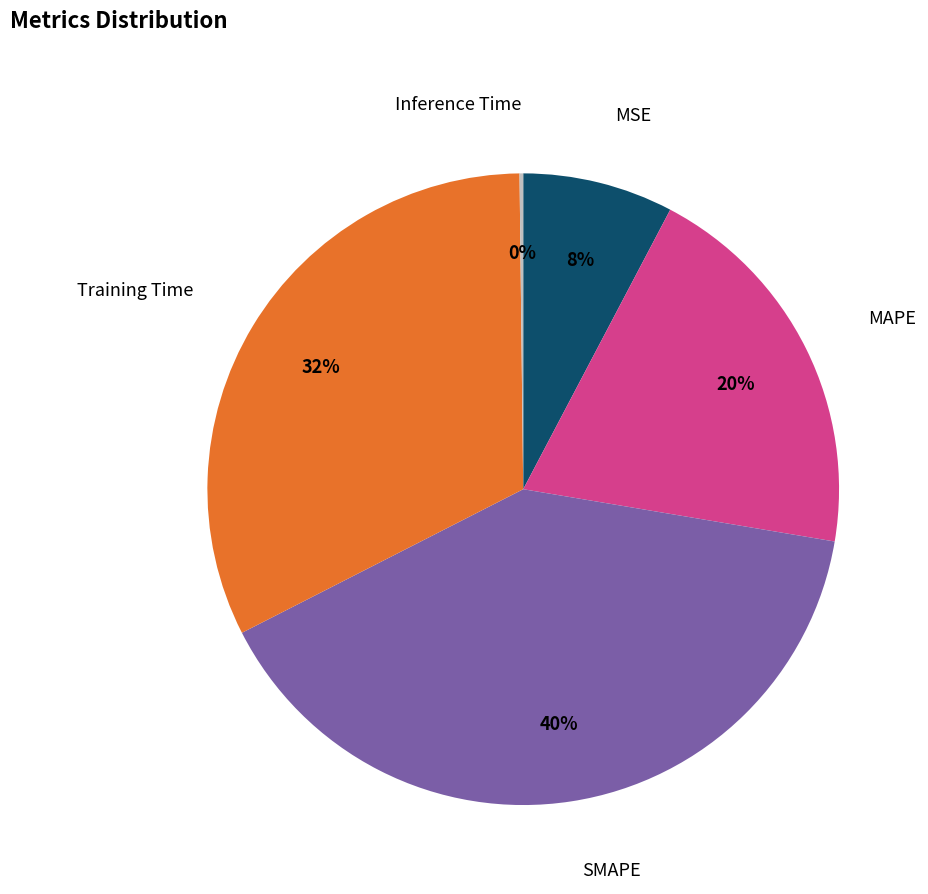

Does any single category account for the majority?

No